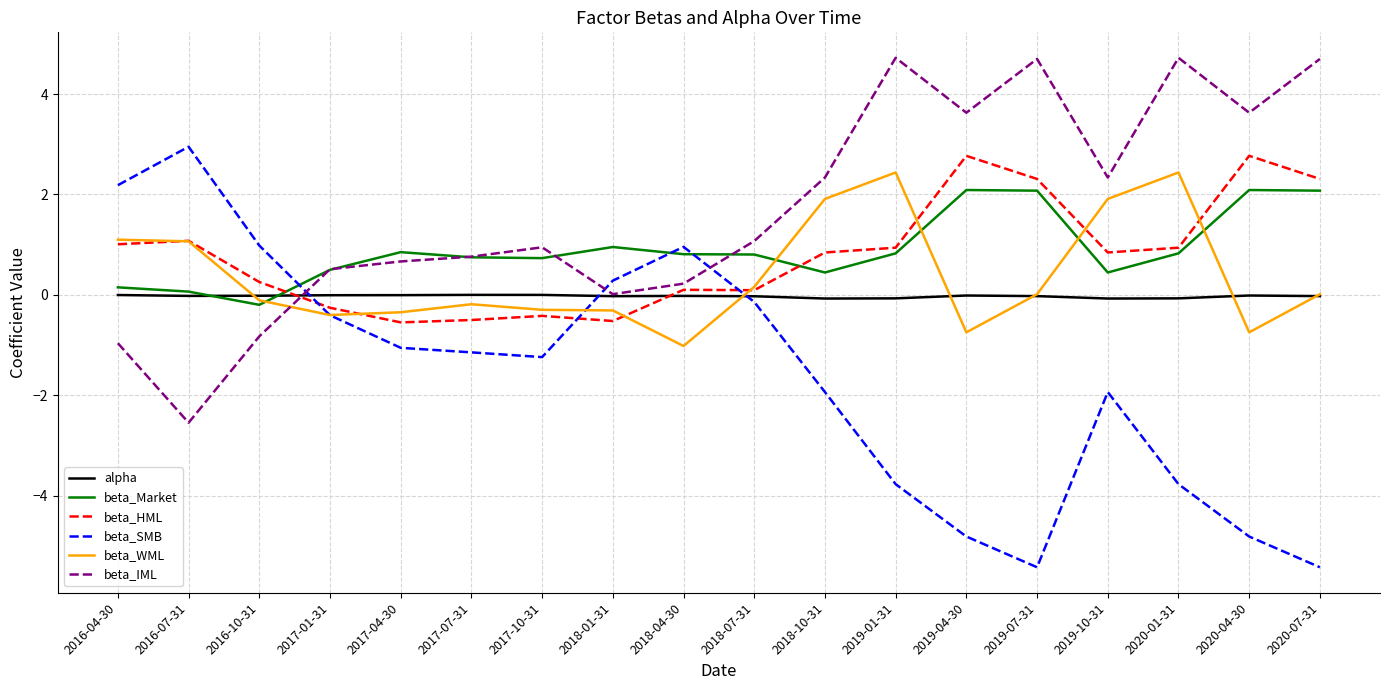

How many values in the beta_HML series are below 0?

5